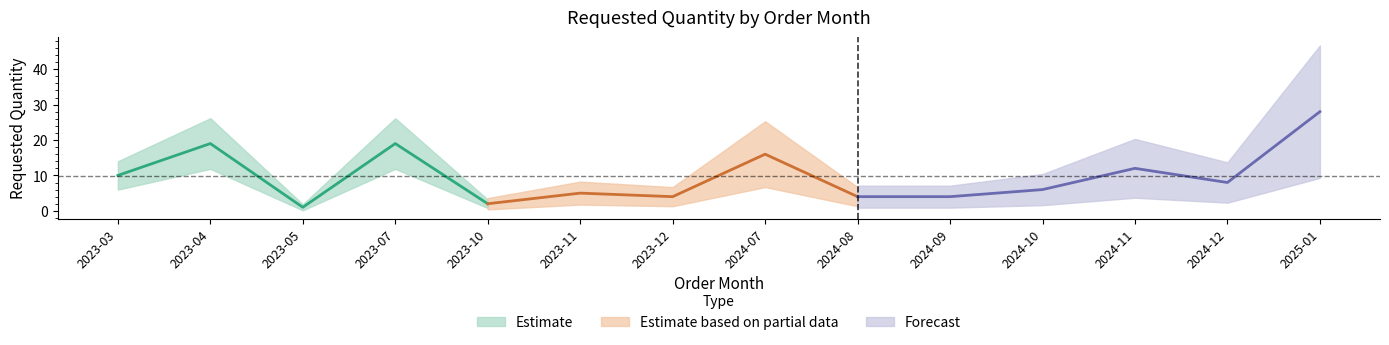

What is the change in value from 2023-10 to 2023-12?

+2